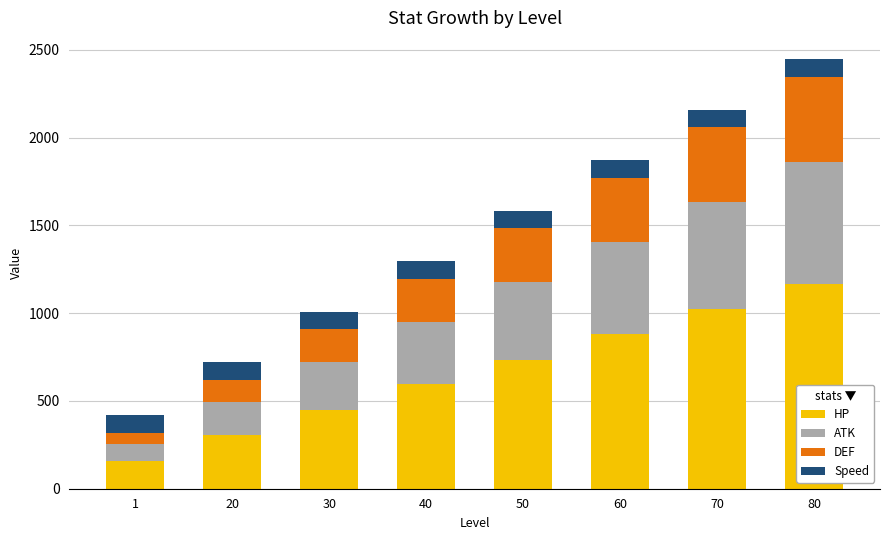

What are all the series names shown in the legend?

HP, ATK, DEF, Speed